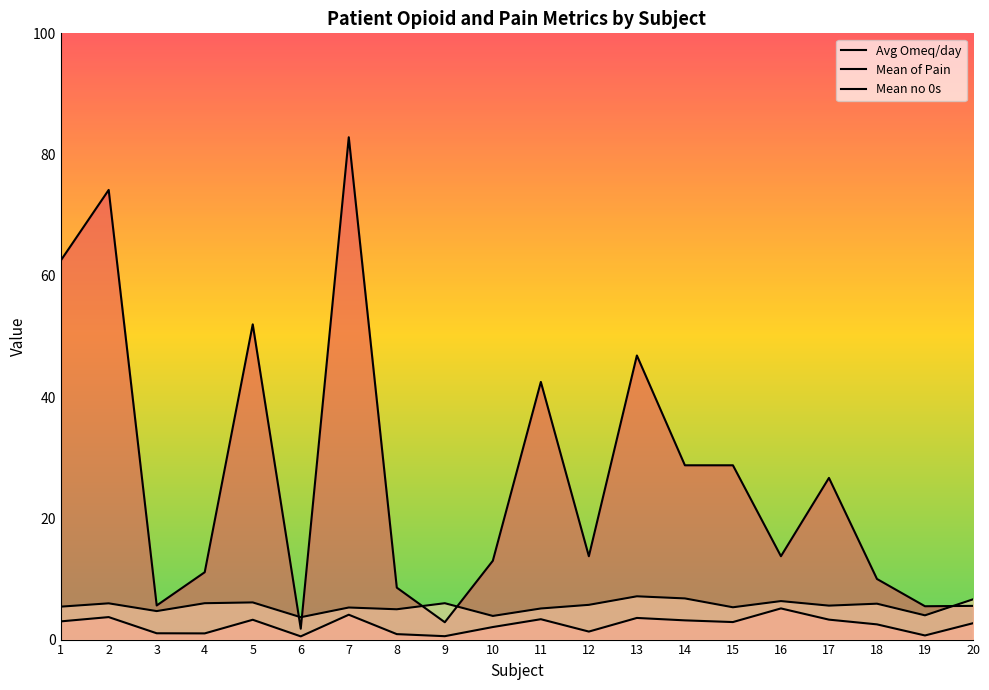

True or false: Mean of Pain and Avg Omeq/day intersect in this chart.

False